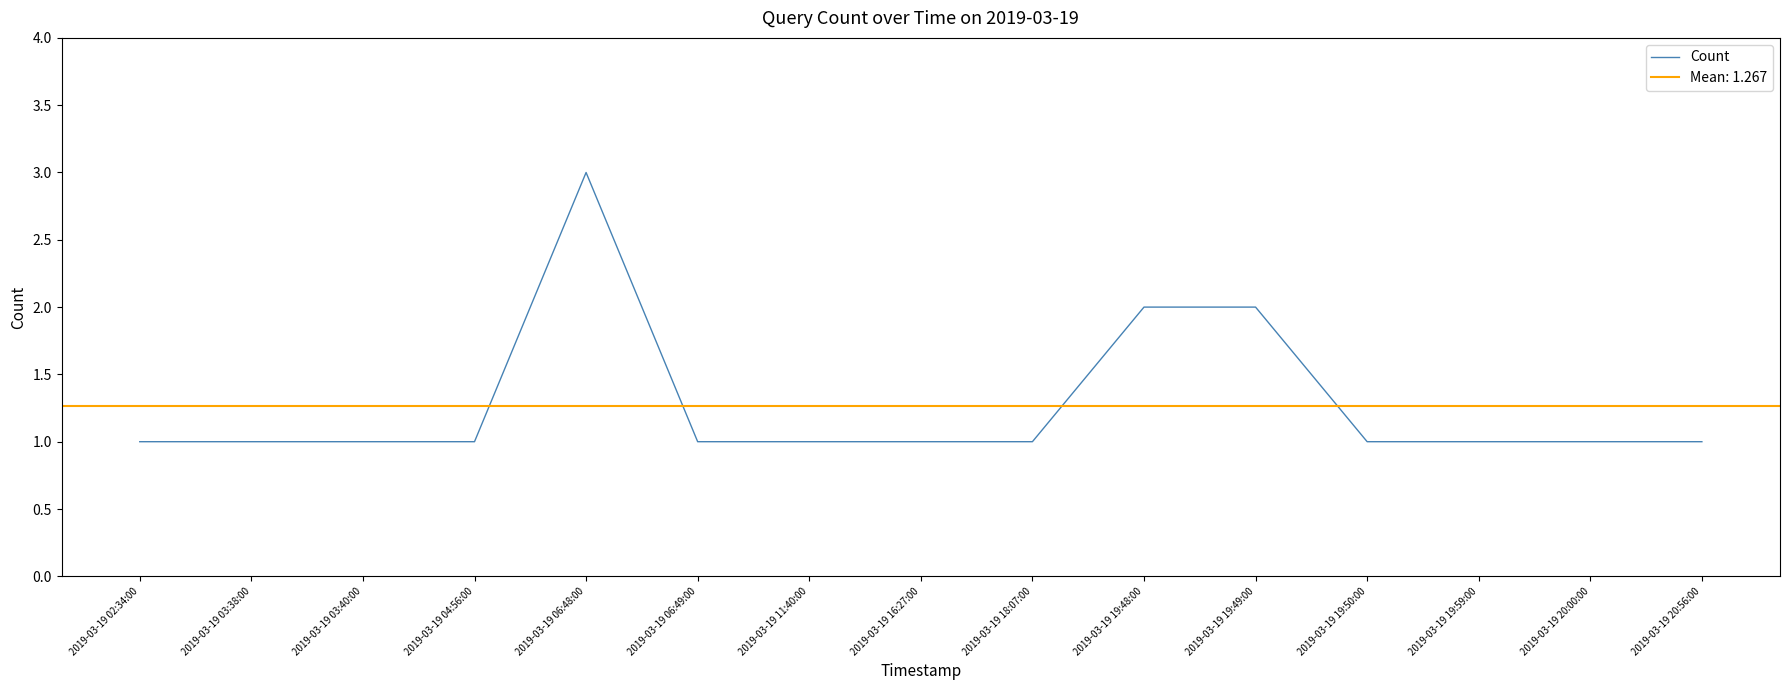

List the labels in order of value, largest first.

2019-03-19 06:48:00, 2019-03-19 19:48:00, 2019-03-19 19:49:00, 2019-03-19 02:34:00, 2019-03-19 03:38:00, 2019-03-19 03:40:00, 2019-03-19 04:56:00, 2019-03-19 06:49:00, 2019-03-19 11:40:00, 2019-03-19 16:27:00, 2019-03-19 18:07:00, 2019-03-19 19:50:00, 2019-03-19 19:59:00, 2019-03-19 20:00:00, 2019-03-19 20:56:00